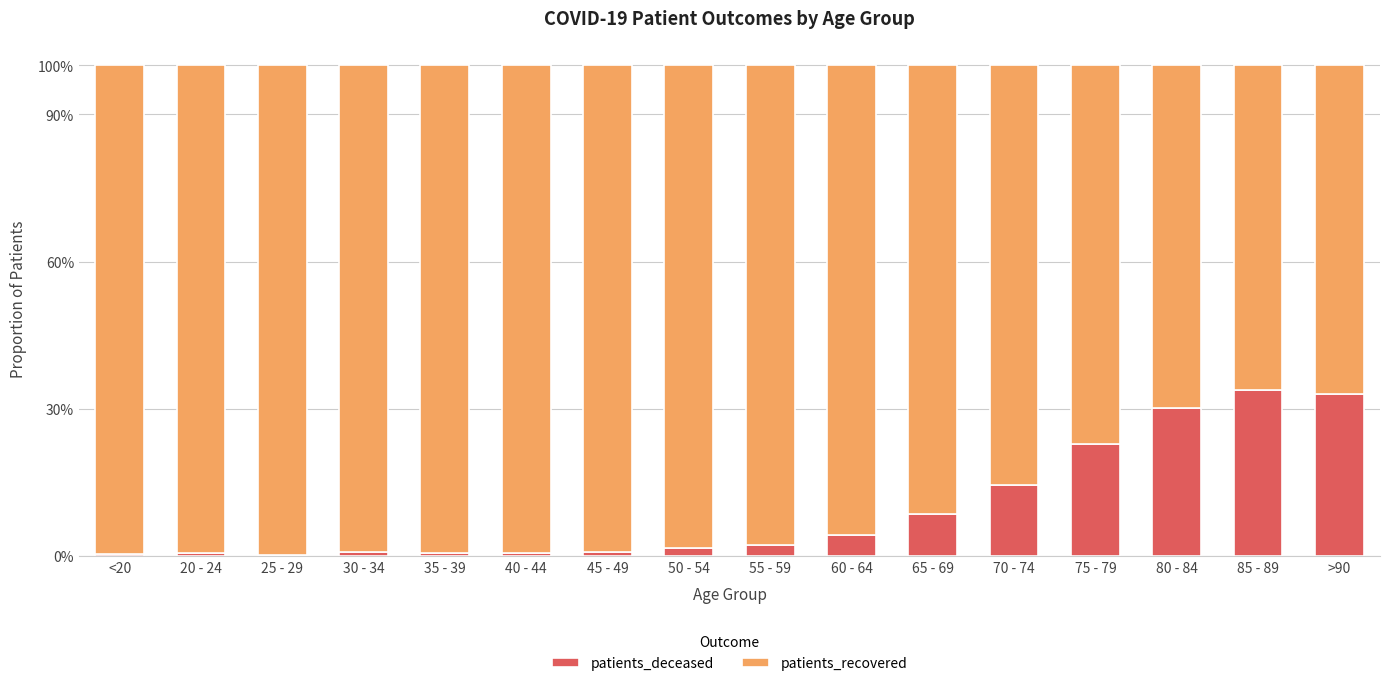

What position from the left is 35 - 39?

5